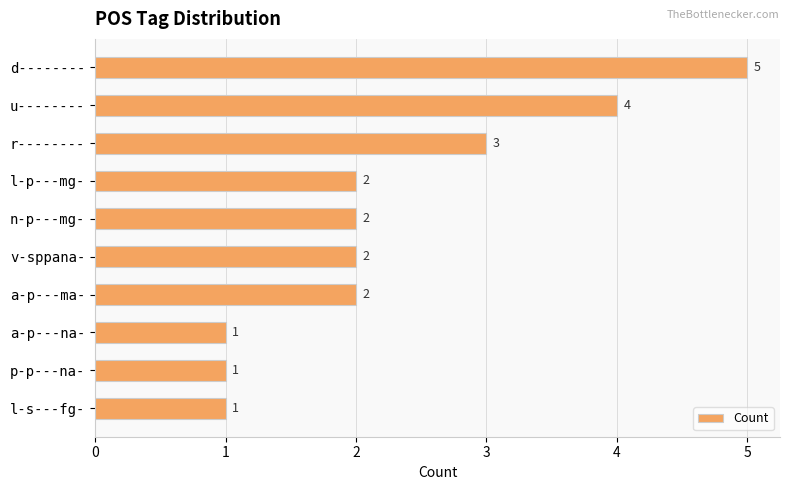

Reading top to bottom, what are all the values shown in this chart?

d--------=5	u--------=4	r--------=3	l-p---mg-=2	n-p---mg-=2	v-sppana-=2	a-p---ma-=2	a-p---na-=1	p-p---na-=1	l-s---fg-=1